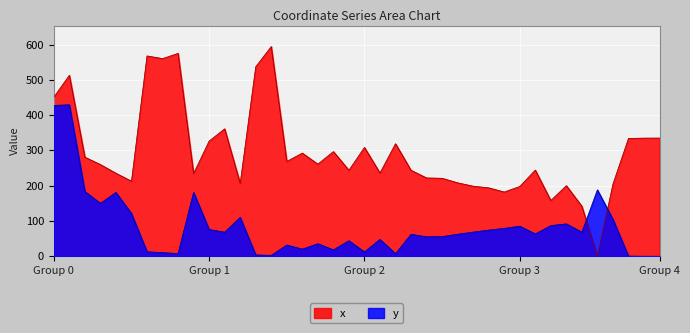

True or false: y has a value of 35.5 at 17.

True